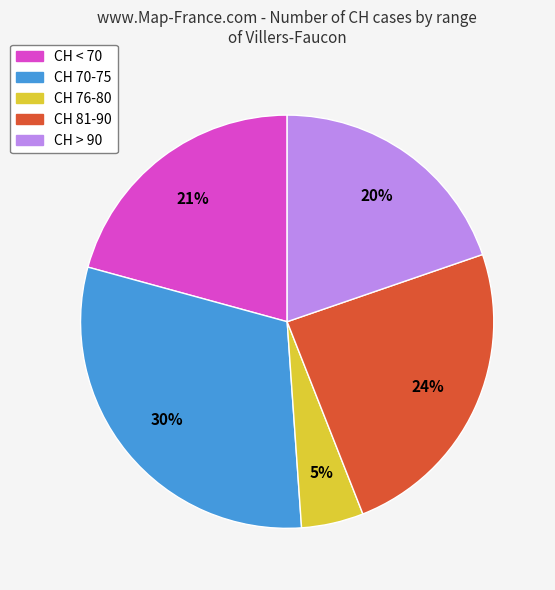

Is there any slice that represents more than half of the pie?

No